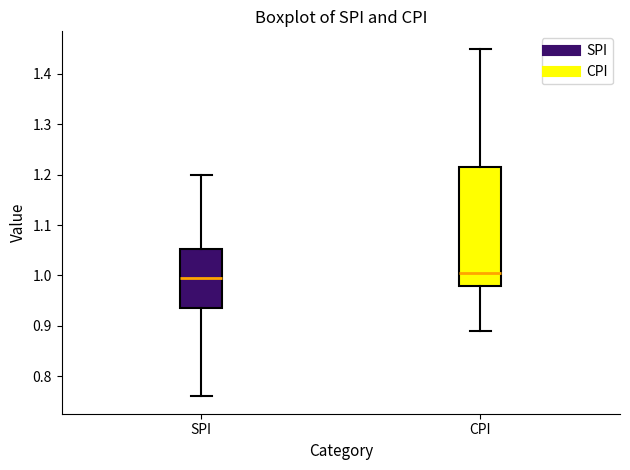

Where does the upper whisker of the box for CPI end on the y-axis? The values are not printed on the chart, so give them approximately, as read against the axis.

1.45